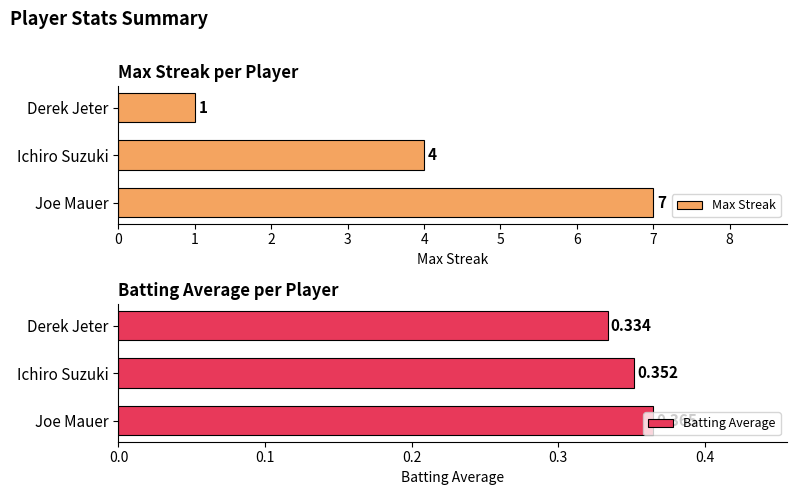

What is the value of the Batting Average bar at the 1st from the left?

0.4